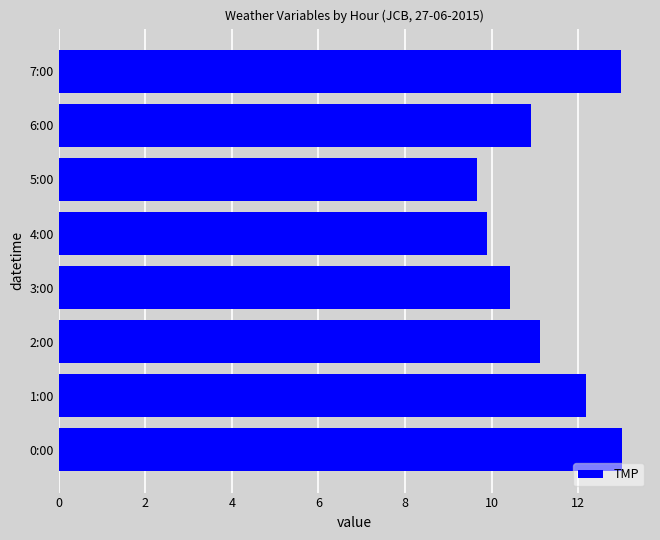

What is the minimum value shown in the chart?

9.7